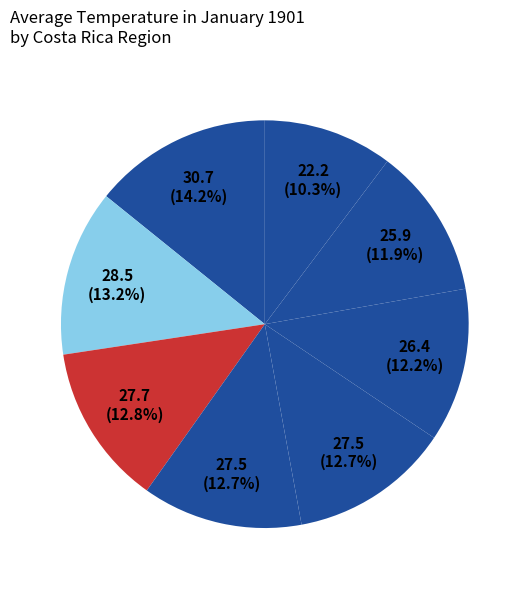

How many segments does this pie chart have?

8